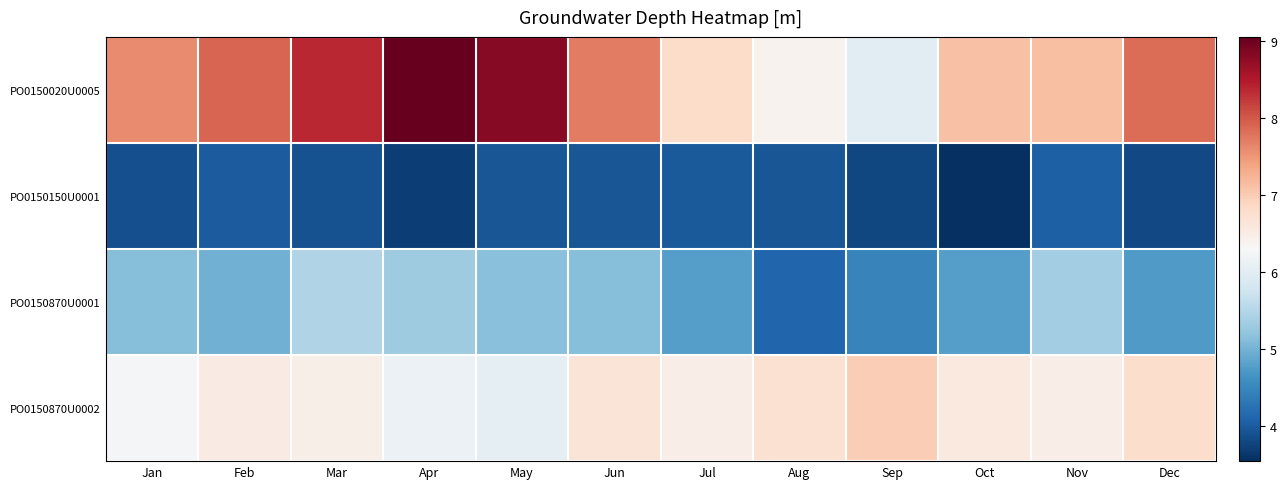

What is the difference between the highest and lowest values at Feb?

3.9